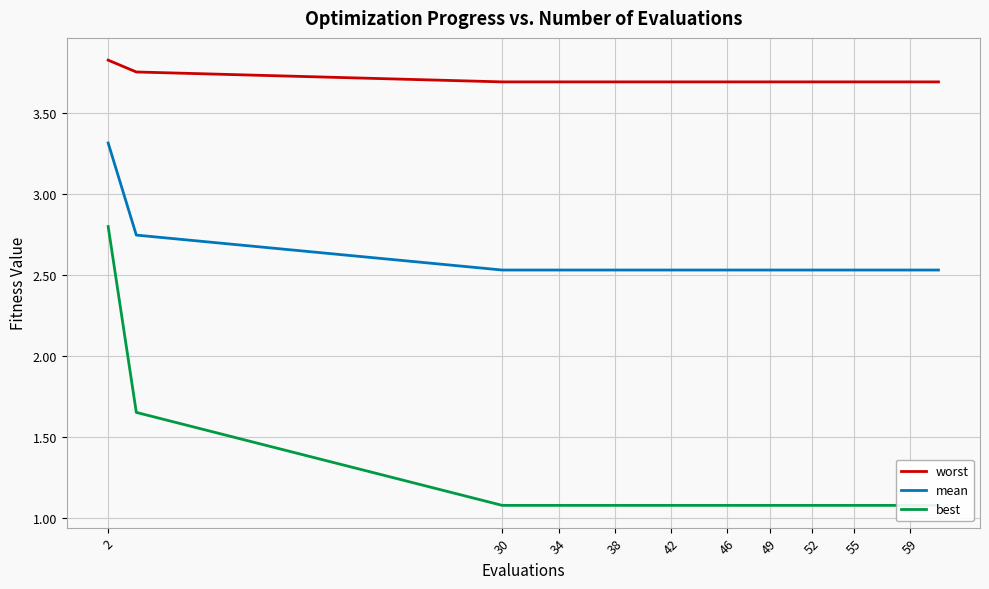

True or false: mean and worst intersect in this chart.

False